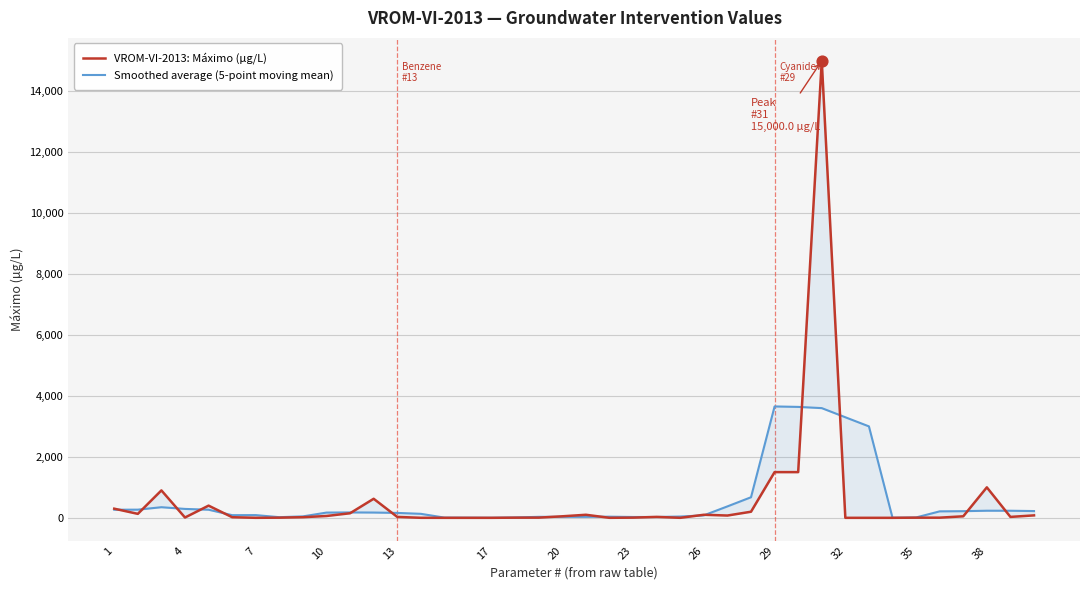

At how many categories does at least one series exceed 3241?

4